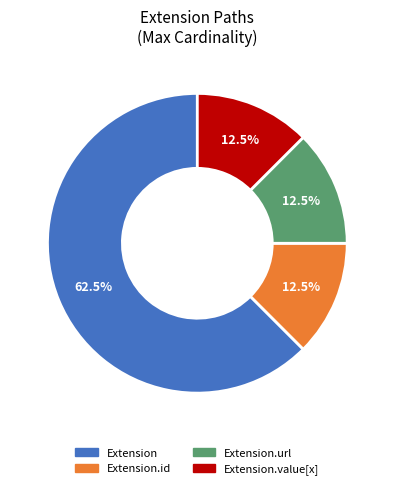

Does any single category account for the majority?

Yes